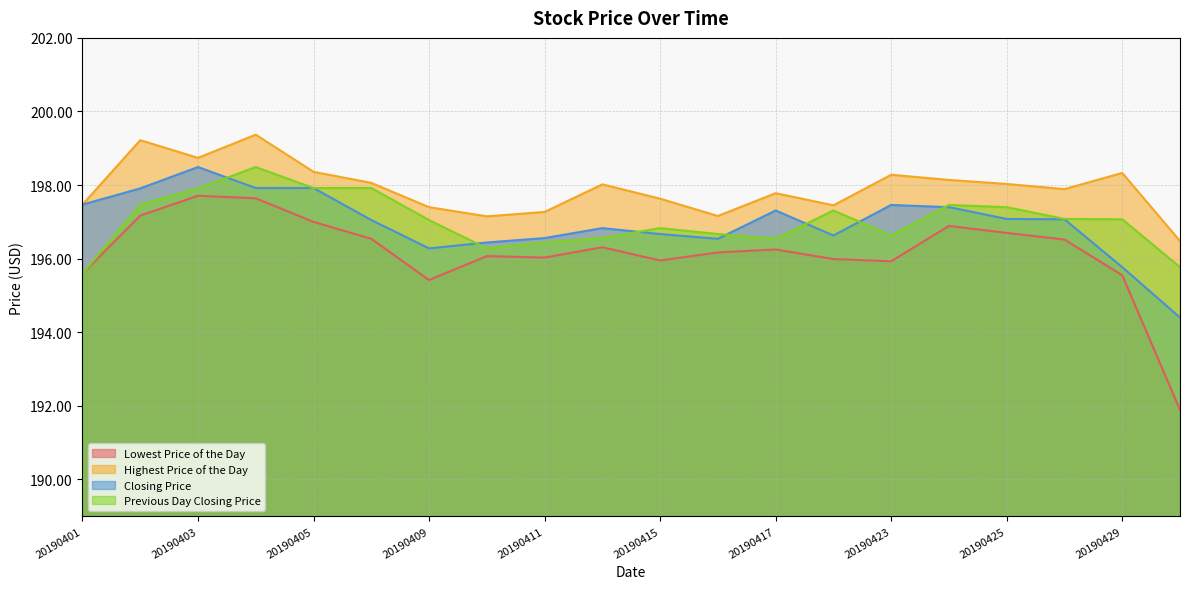

True or false: Lowest Price of the Day and Closing Price intersect in this chart.

False